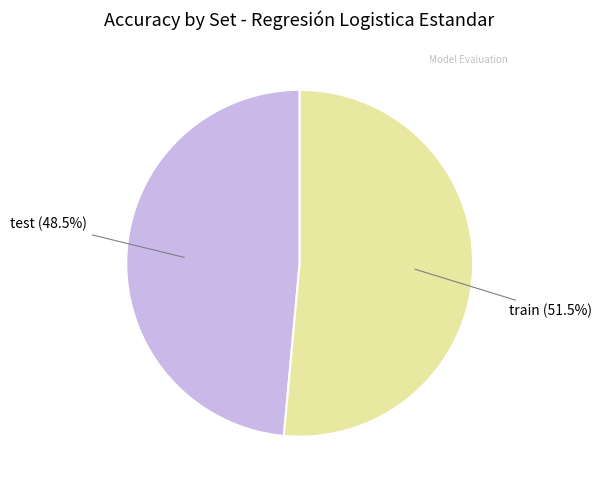

What is the smallest slice in the pie chart?

test